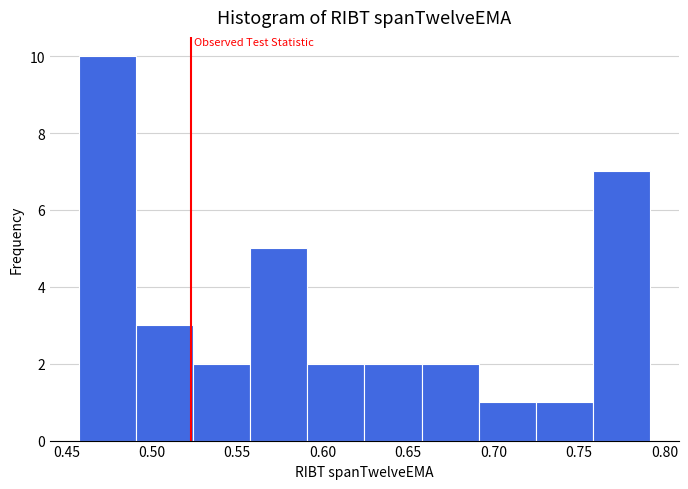

Reading left to right, transcribe this chart: for each bar, give the range it covers on the x-axis and its height. Neither the bar edges nor the heights are printed on the chart, so give them approximately, as read against the axes.

0.455 to 0.490: 10
0.490 to 0.525: 3
0.525 to 0.555: 2
0.555 to 0.590: 5
0.590 to 0.625: 2
0.625 to 0.660: 2
0.660 to 0.690: 2
0.690 to 0.725: 1
0.725 to 0.760: 1
0.760 to 0.790: 7